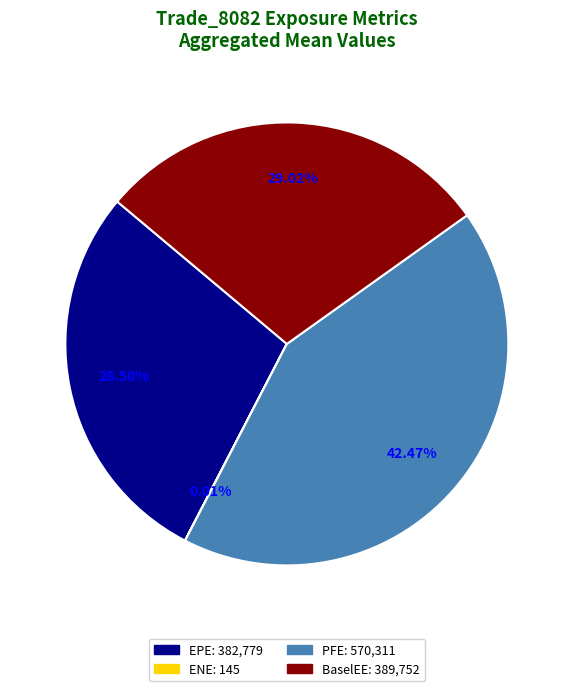

Does any single category account for the majority?

No